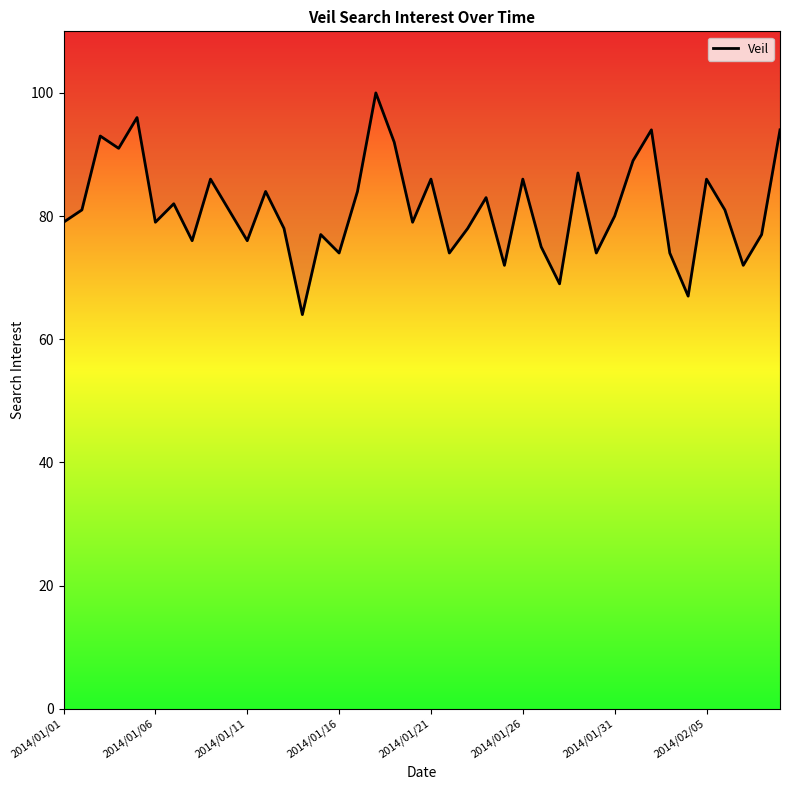

Reading left to right, transcribe all the data shown in this chart.

79	81	93	91	96	79	82	76	86	81	76	84	78	64	77	74	84	100	92	79	86	74	78	83	72	86	75	69	87	74	80	89	94	74	67	86	81	72	77	94